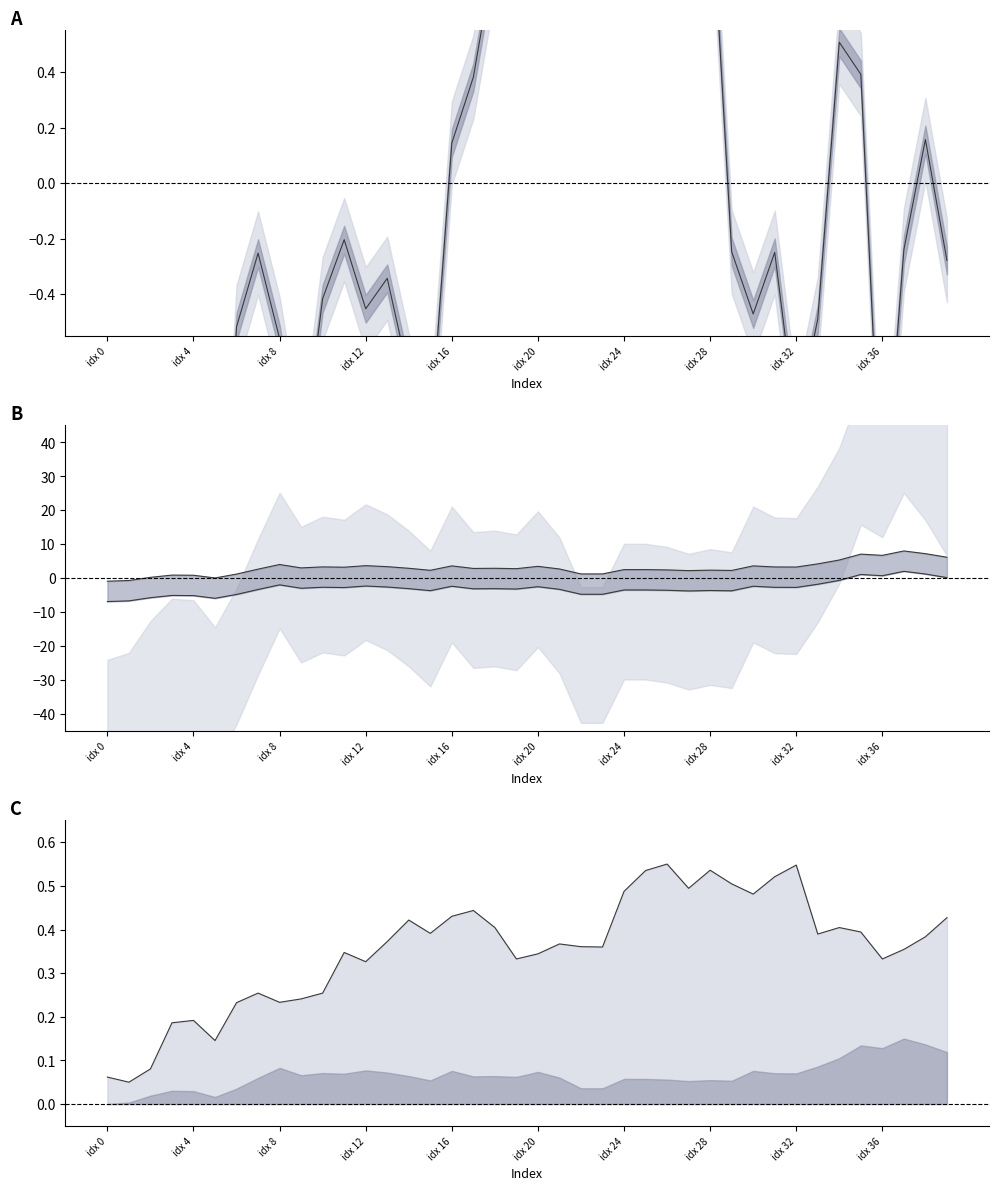

What is the average value of the Y upper series?

3.0